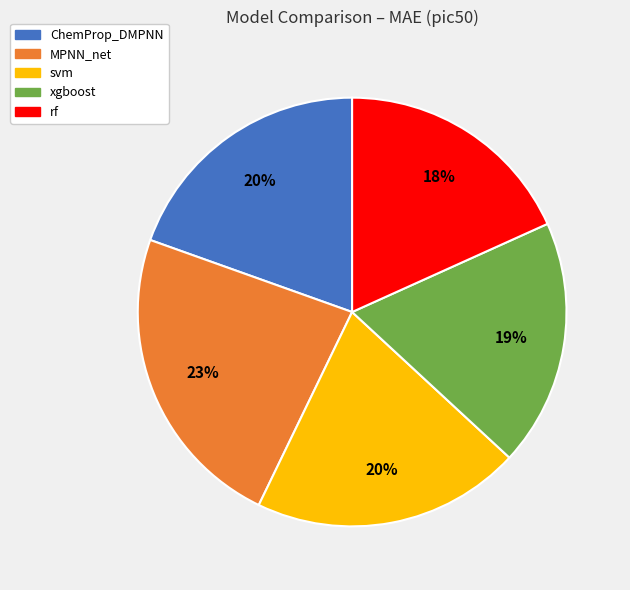

How many segments does this pie chart have?

5